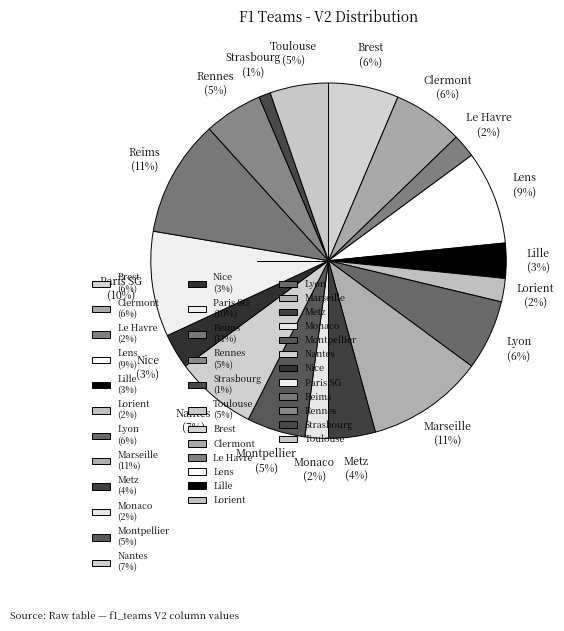

Which has a higher value, Paris SG (10%) or Lille (3%)?

Paris SG (10%)